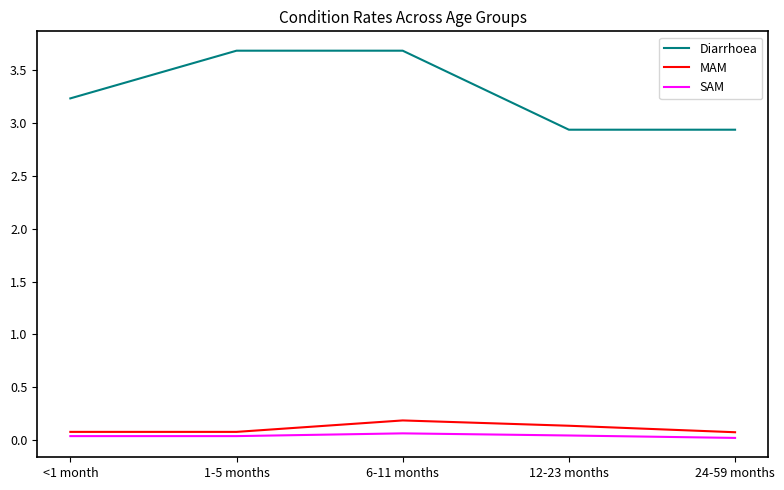

True or false: MAM has a value of 0.2 at 6-11 months.

True